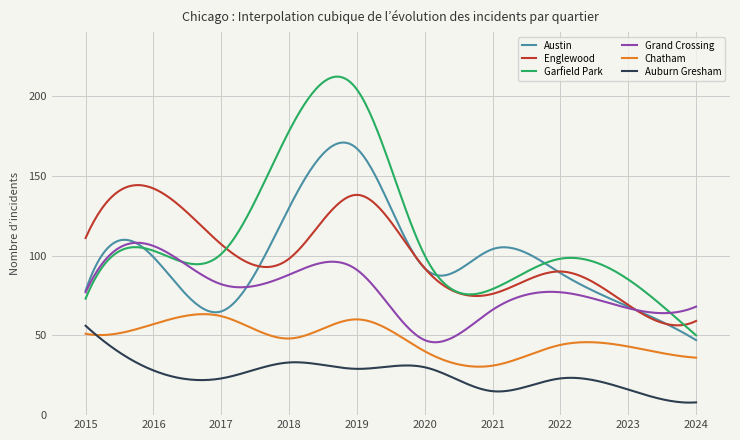

What is the difference between the maximum and second lowest values in the Garfield Park series?

161.0